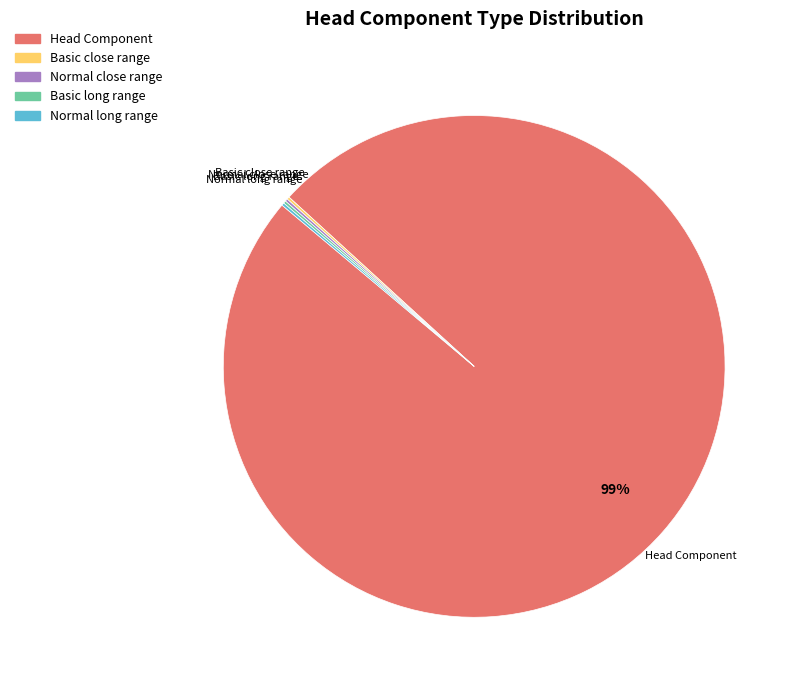

Is there a majority slice in this chart?

Yes